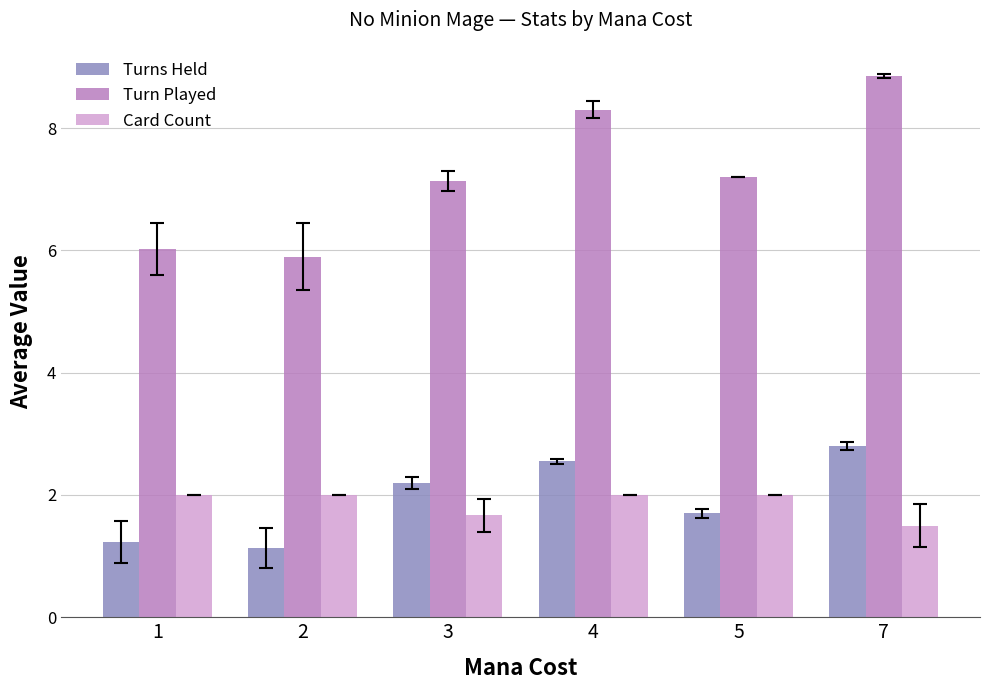

Which series has the widest spread of values?

Turn Played